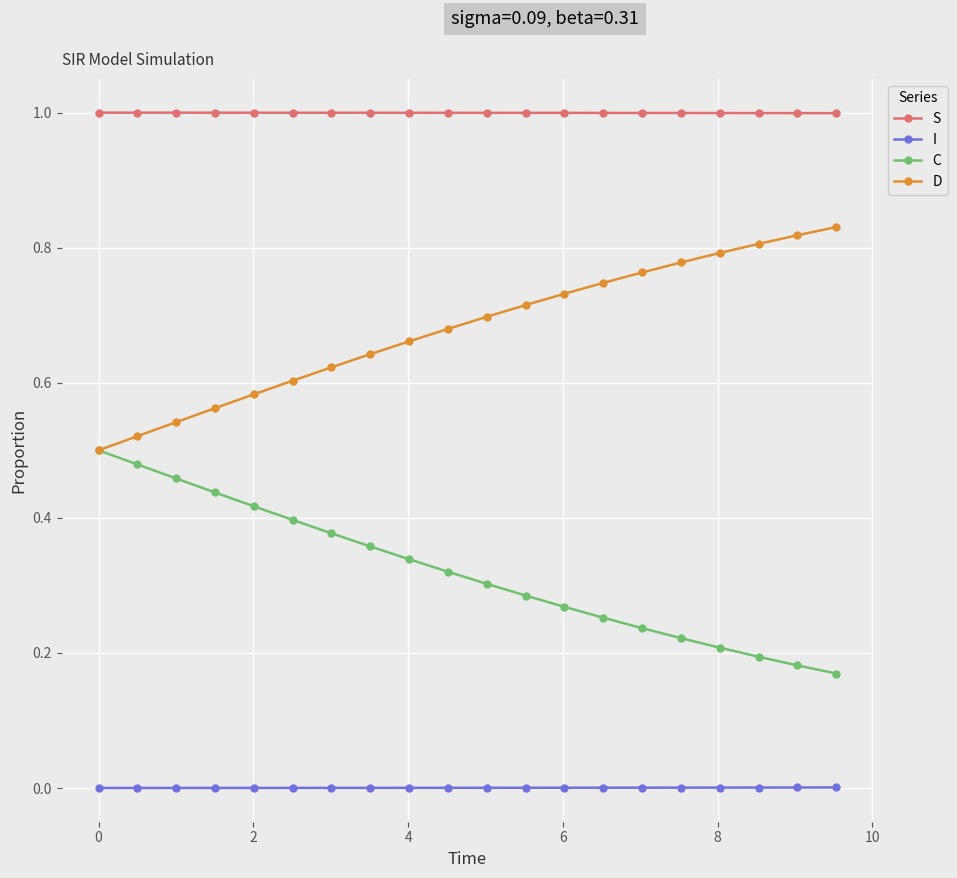

Which series has the largest total across all categories?

S